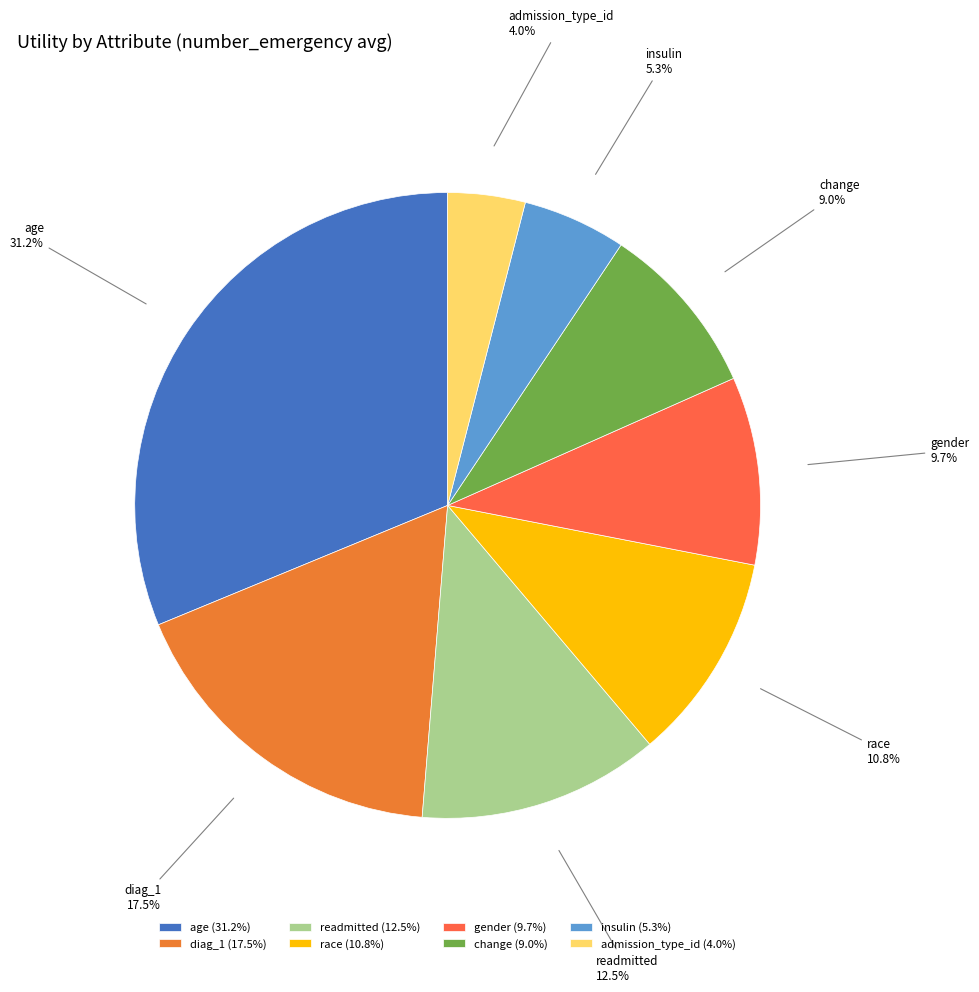

To the nearest percent, what is the average slice percentage?

12%